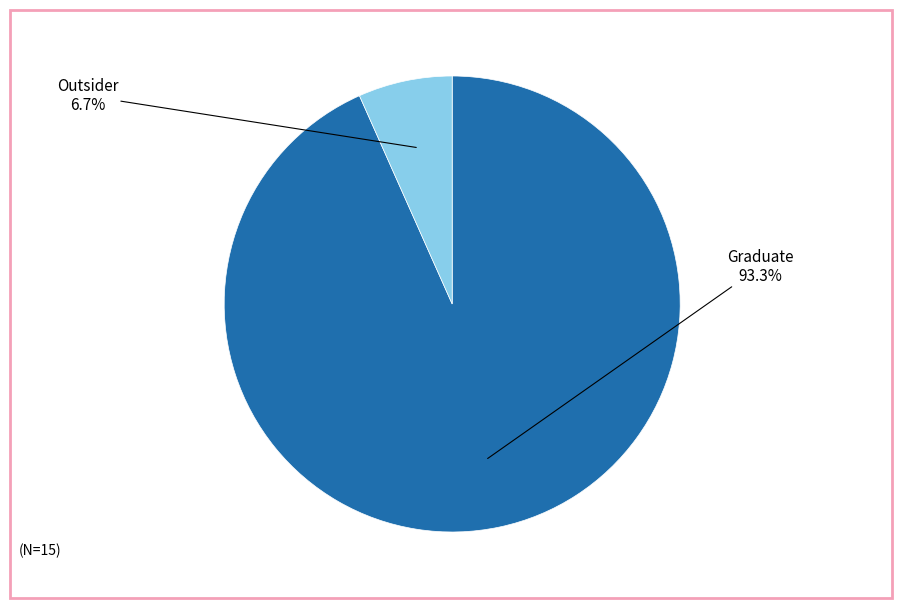

Which category accounts for the majority?

Graduate